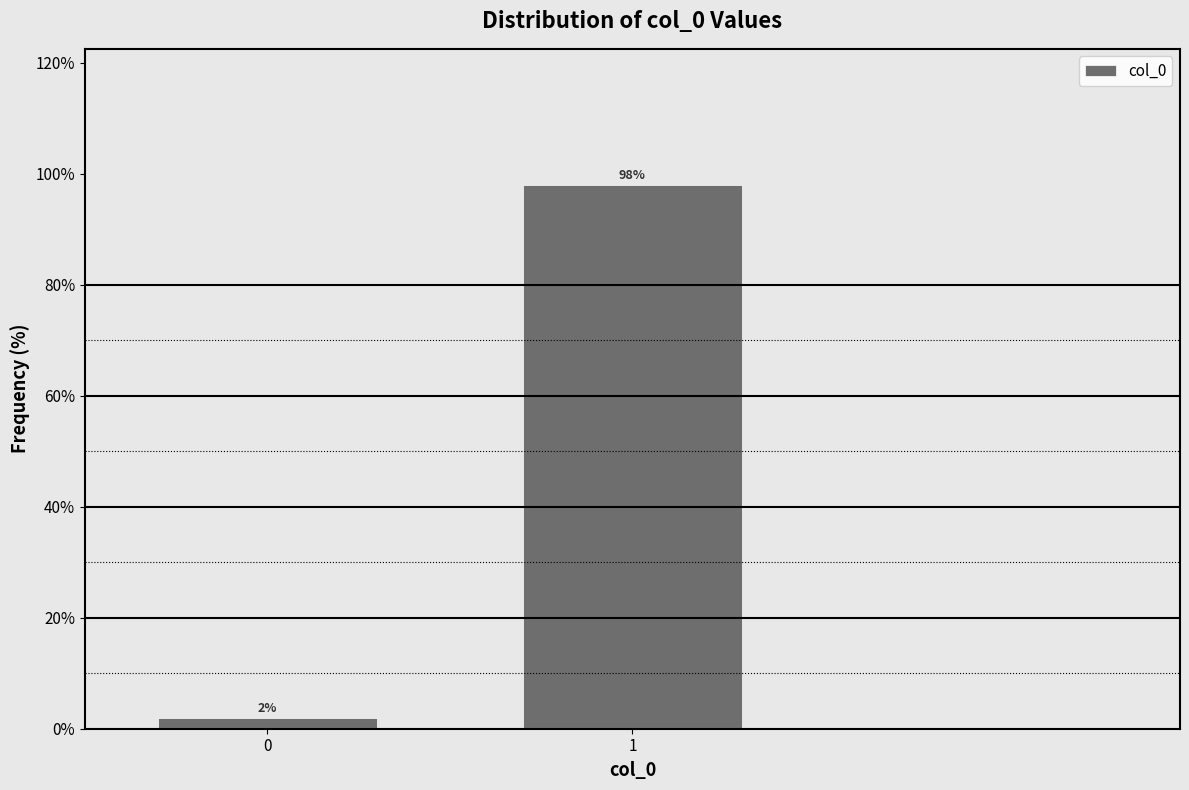

Reading right to left, extract all data points from this chart.

98.0	2.0